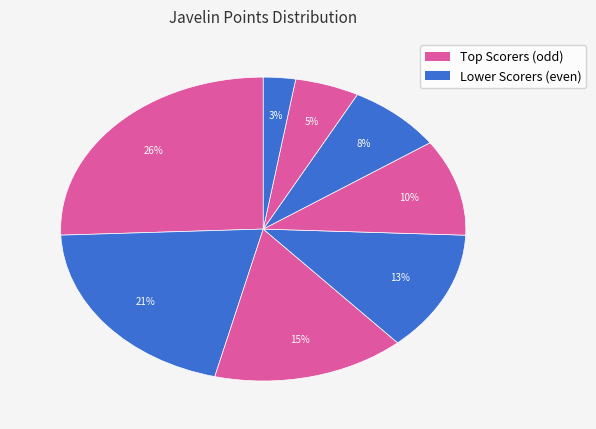

To the nearest percent, what is the difference between the largest and smallest slice percentages?

23%